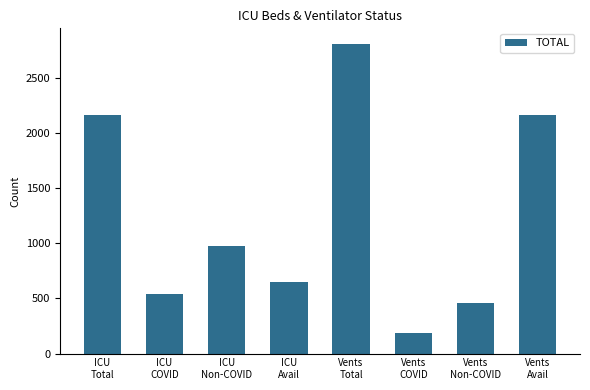

What is the difference between the second highest and second lowest values?

1708